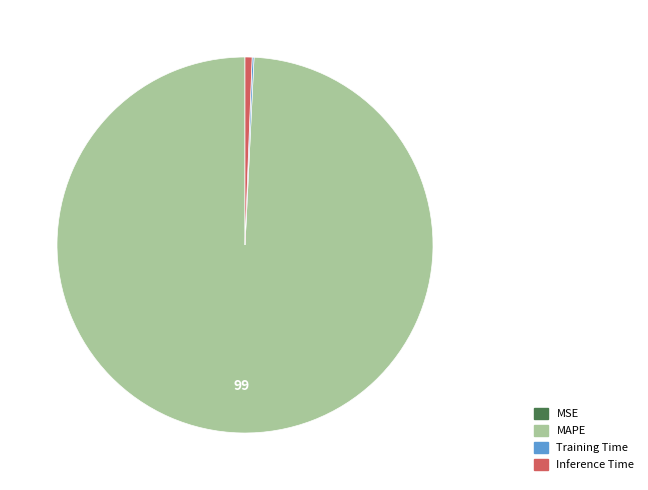

Which slice is the largest?

MAPE